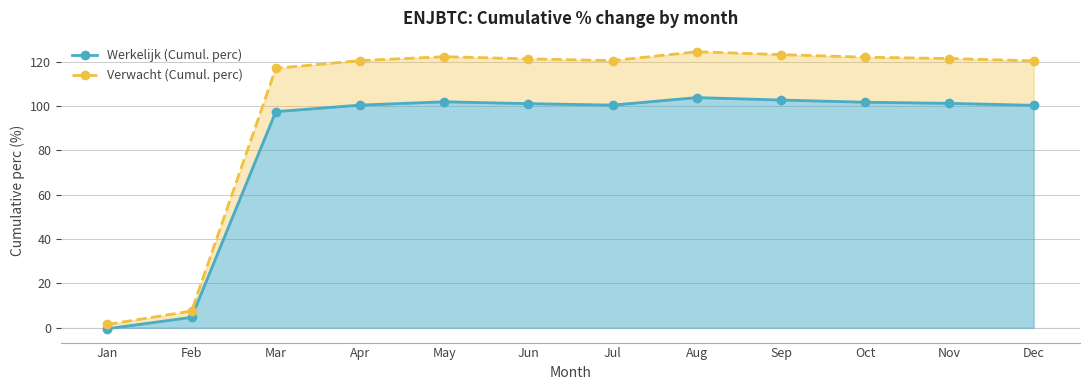

Where does the Werkelijk (Cumul. perc) series first go above 101?

May